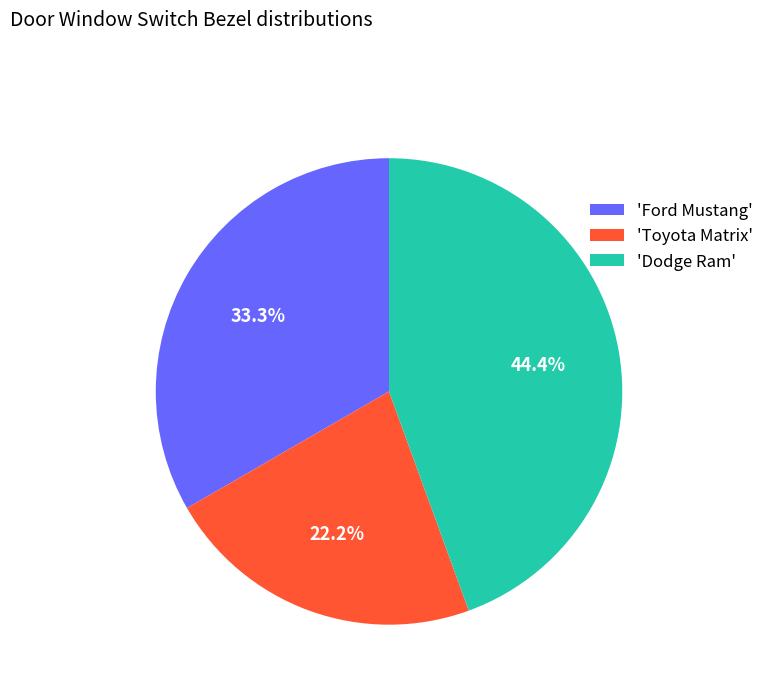

Rank the categories by value from highest to lowest.

'Dodge Ram', 'Ford Mustang', 'Toyota Matrix'